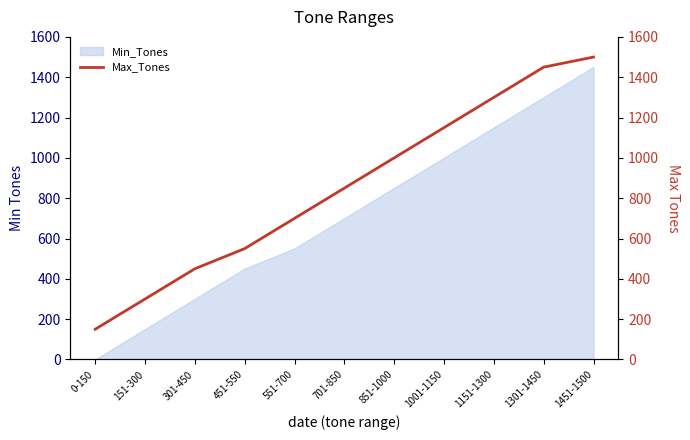

What is the maximum value shown in the chart?

1500